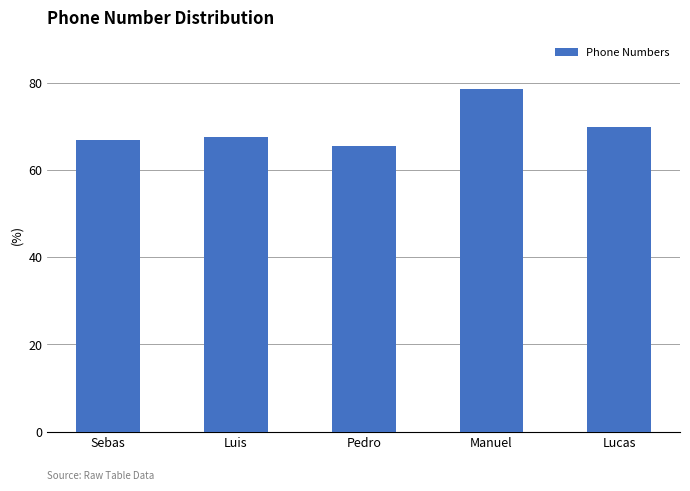

Where is the data nearest to the value 72?

Lucas